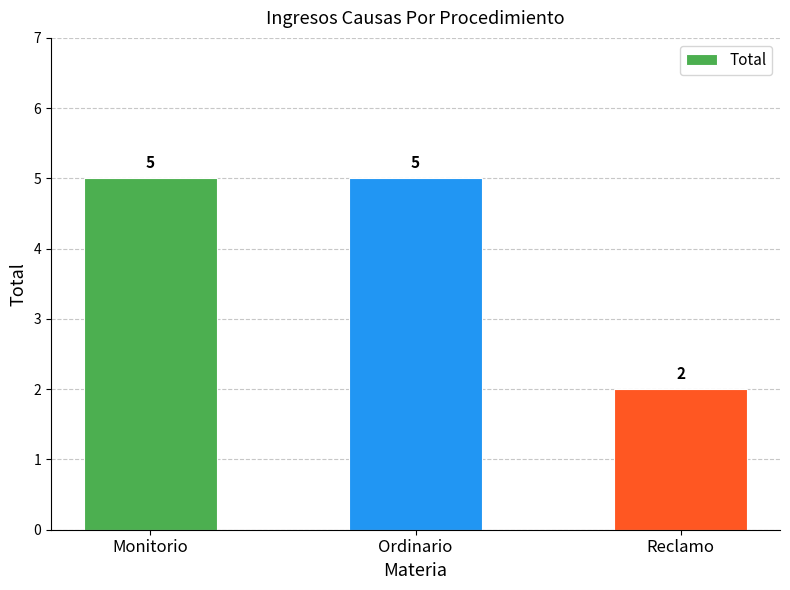

What is the difference between the second highest and minimum values?

3